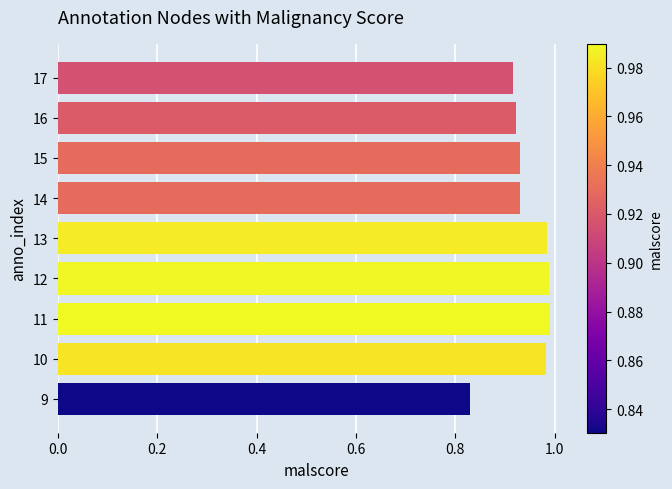

Which category has the lowest value across all series?

9